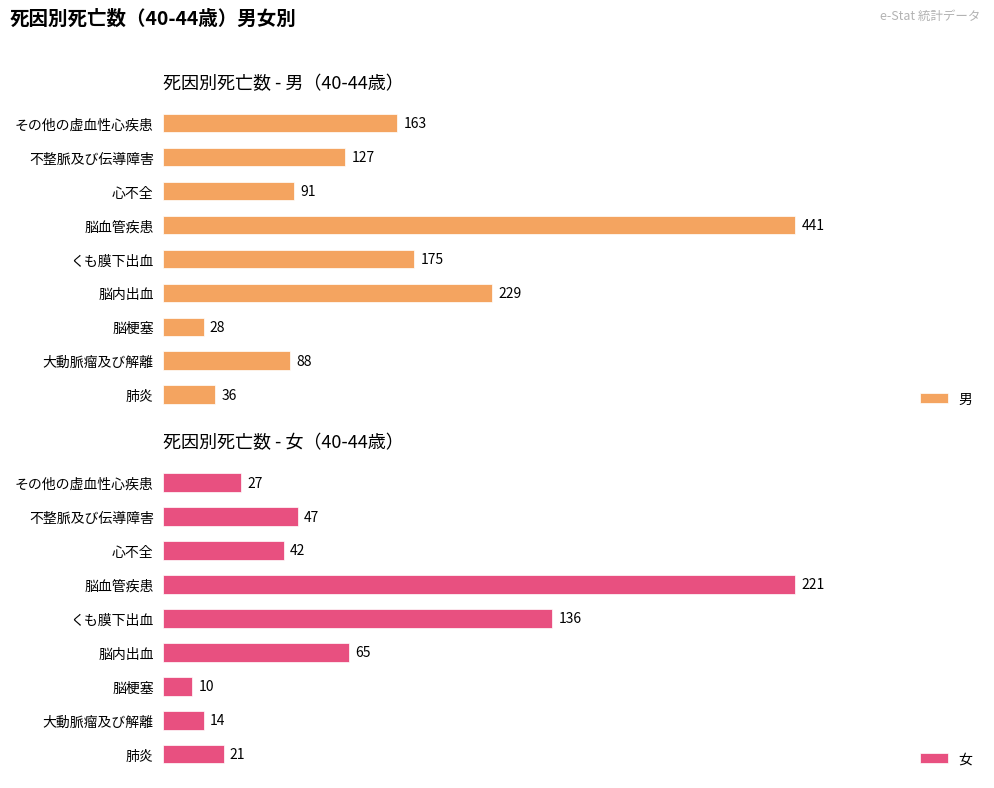

Where is 男 nearest to the value 234?

脳内出血